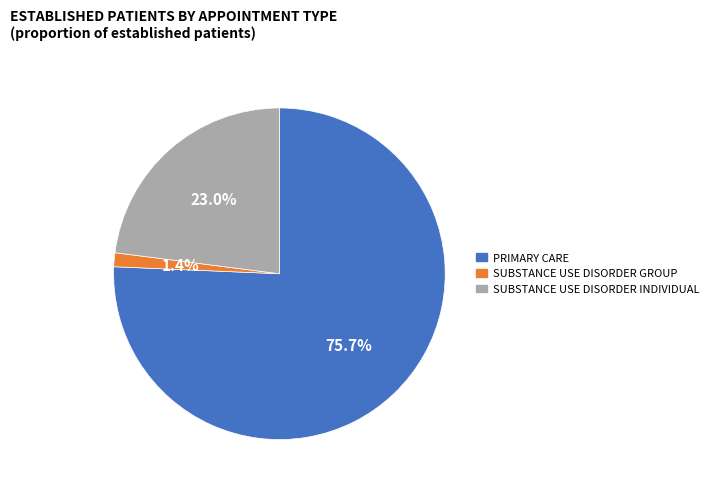

To the nearest percent, what portion does PRIMARY CARE represent?

76%